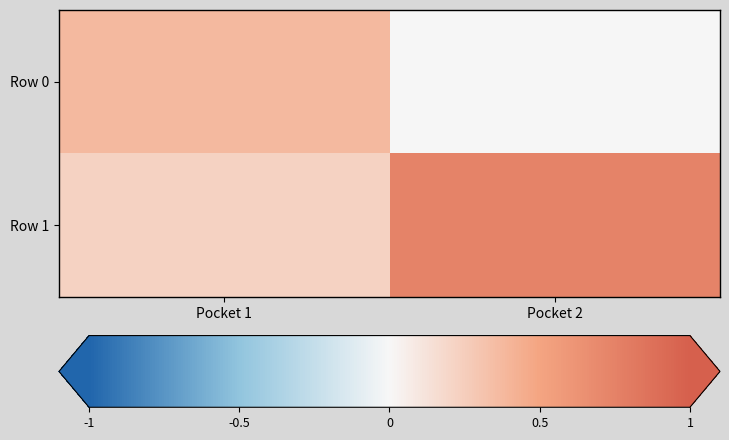

Rank the series by their average value, from highest to lowest.

Row 1, Row 0